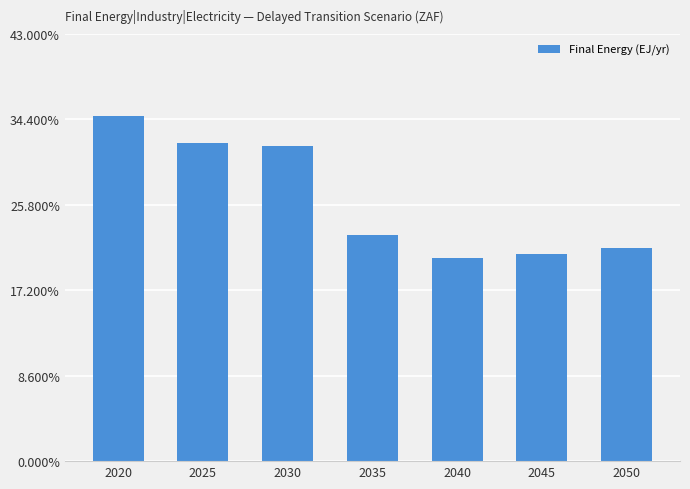

Does the chart contain any negative values?

No